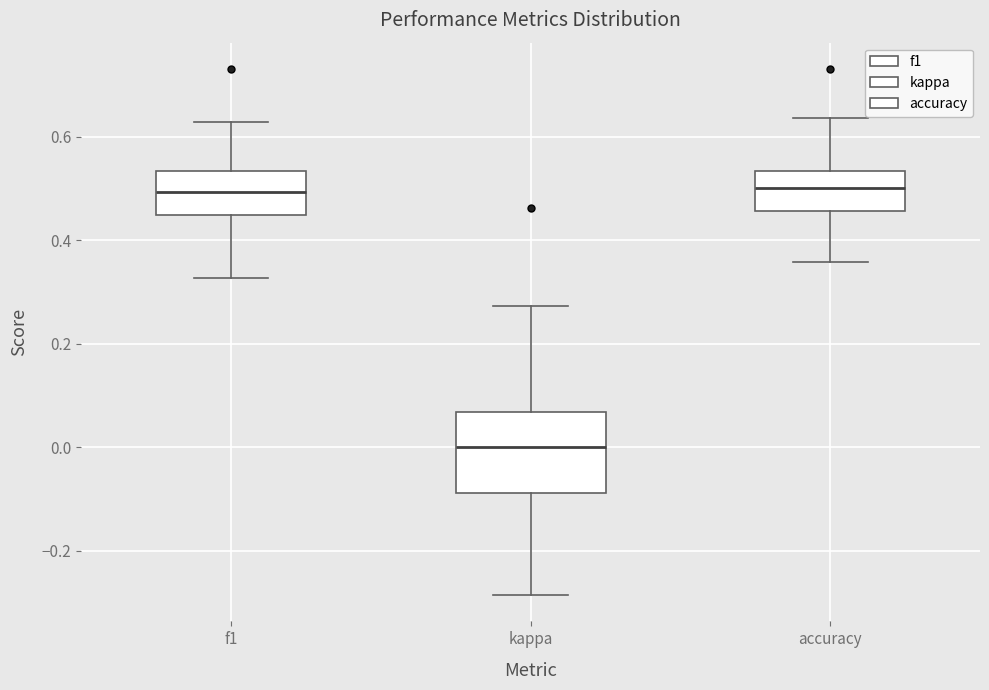

Reading left to right, transcribe this box plot: for each box, give where its median line is, the range the box spans, and where its two whiskers end, as read against the y-axis. The values are not printed on the chart, so give them approximately, as read against the axis.

f1: median 0.50, box 0.44 to 0.54, whiskers 0.32 to 0.62
kappa: median 0.00, box -0.08 to 0.06, whiskers -0.28 to 0.28
accuracy: median 0.50, box 0.46 to 0.54, whiskers 0.36 to 0.64